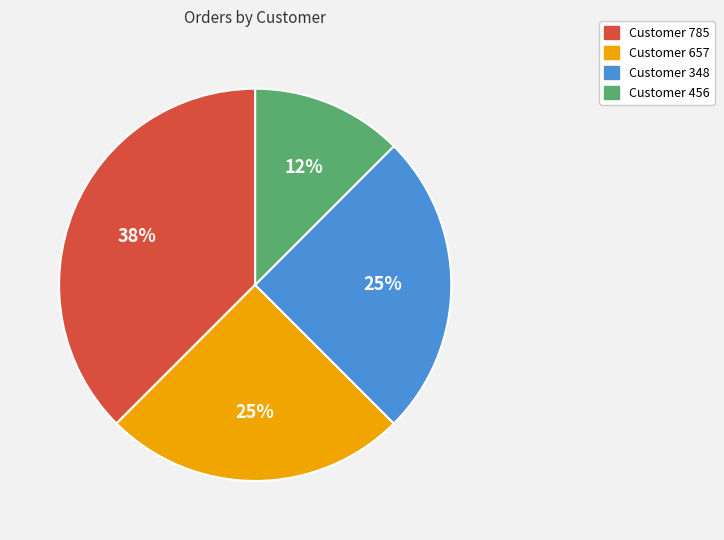

True or false: Customer 456 accounts for 12% of the total.

True